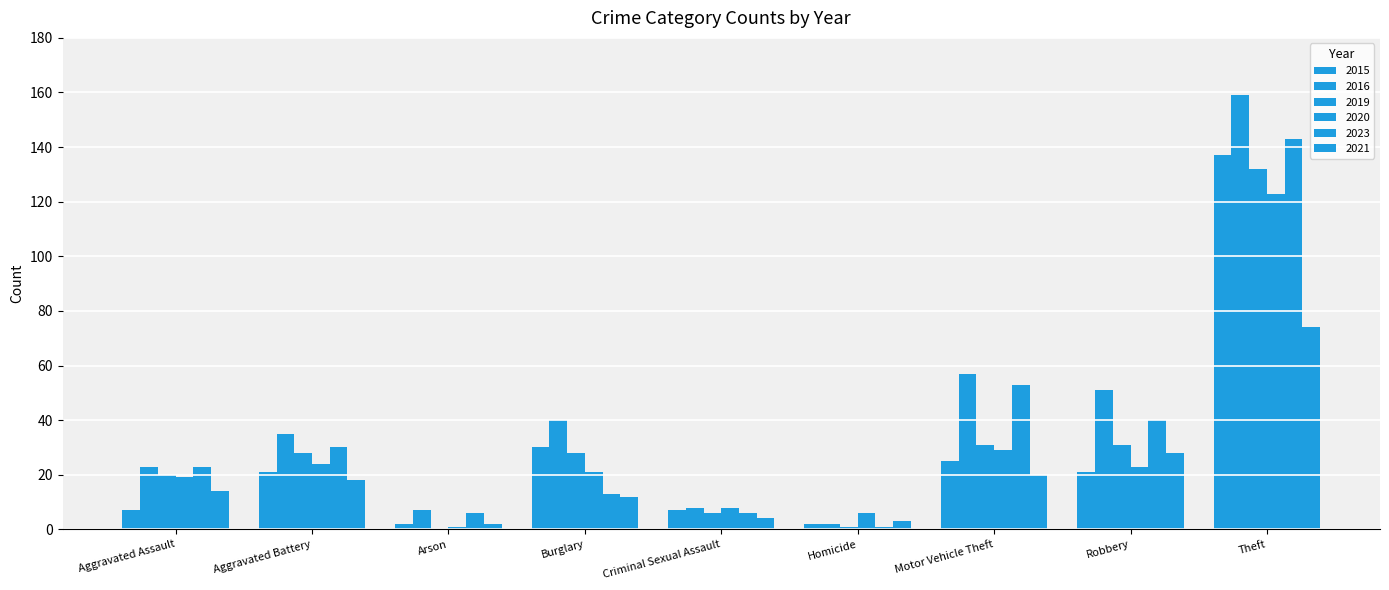

Count the number of data series in this chart.

6